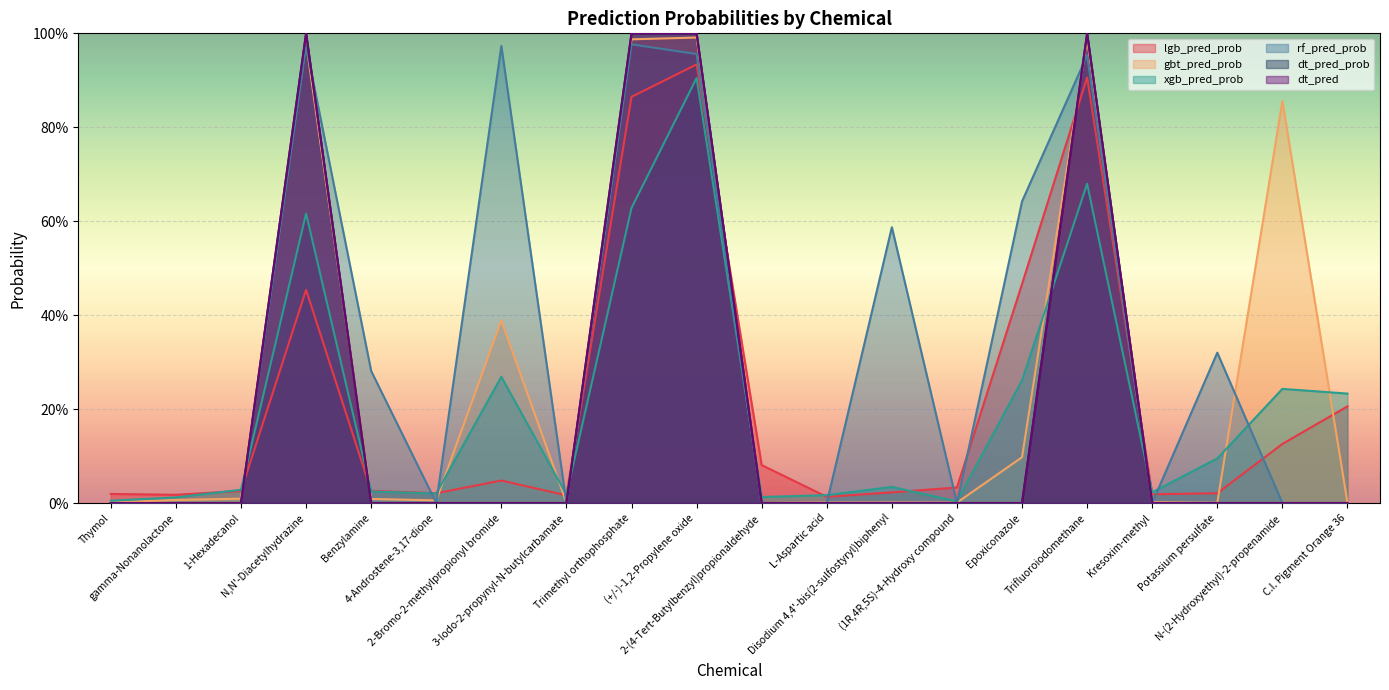

At which category does gbt_pred_prob reach its first local valley?

4-Androstene-3,17-dione